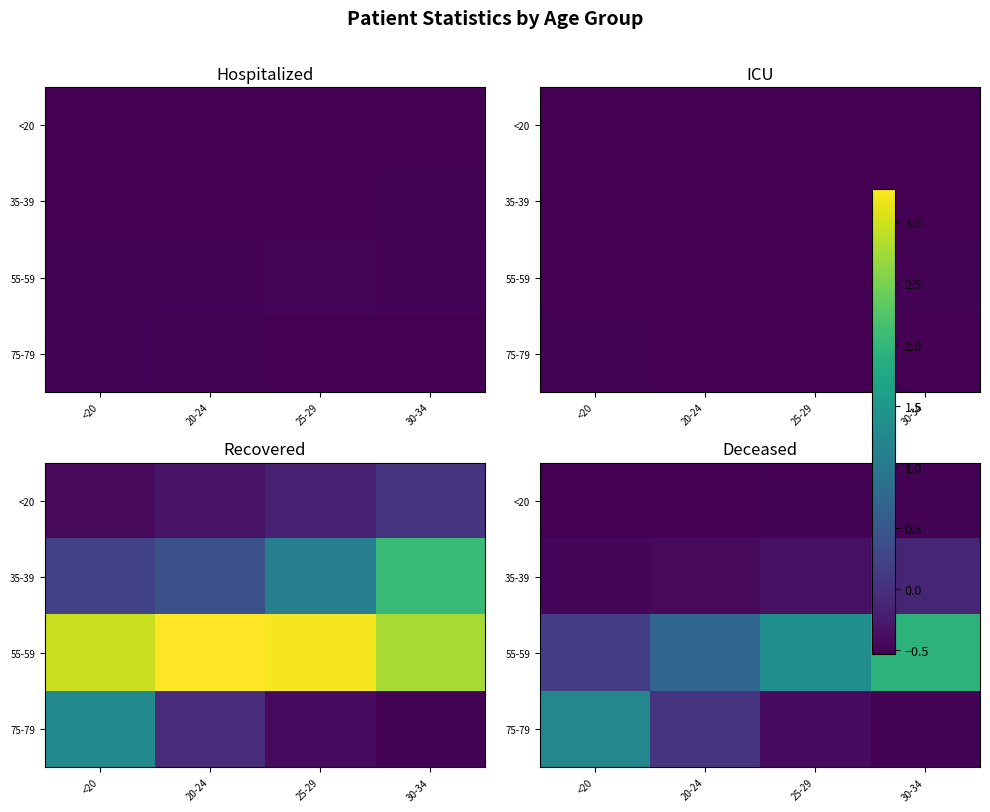

Is the value of 35-39 at 25-29 greater than the value of 55-59 at <20?

No